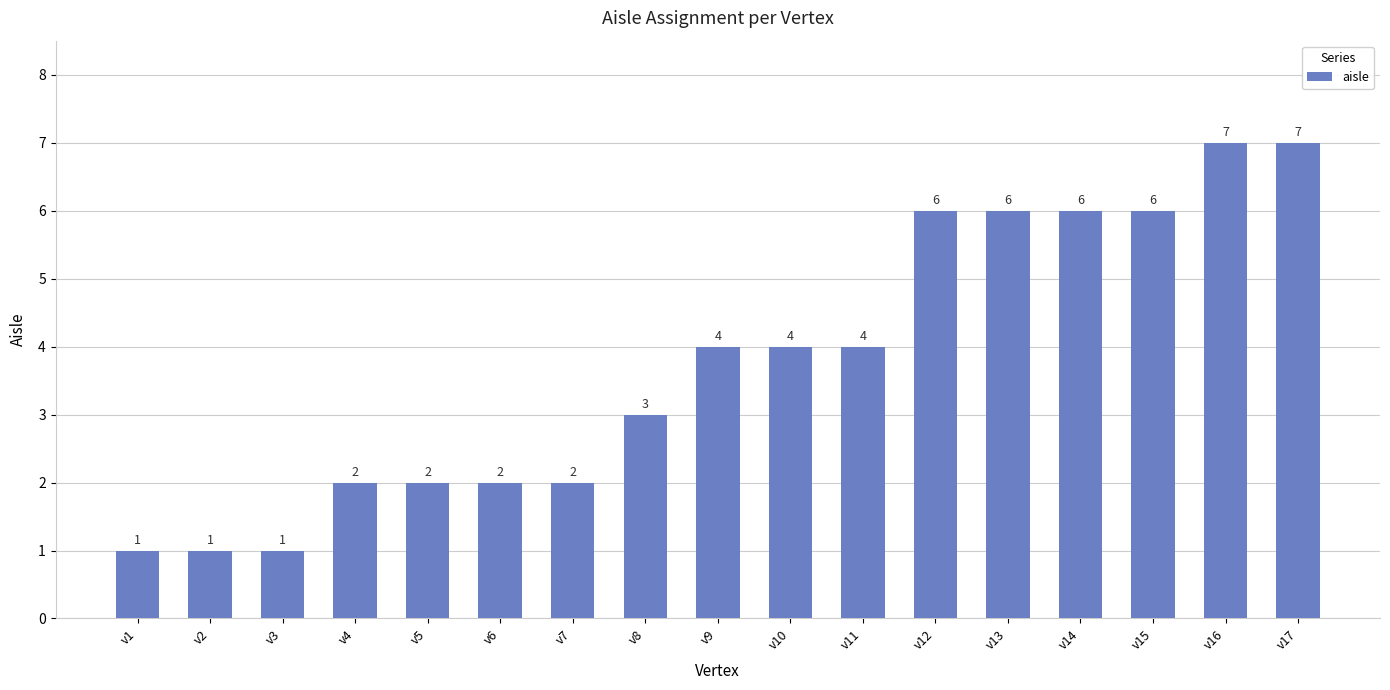

What is the approximate value at v16?

7